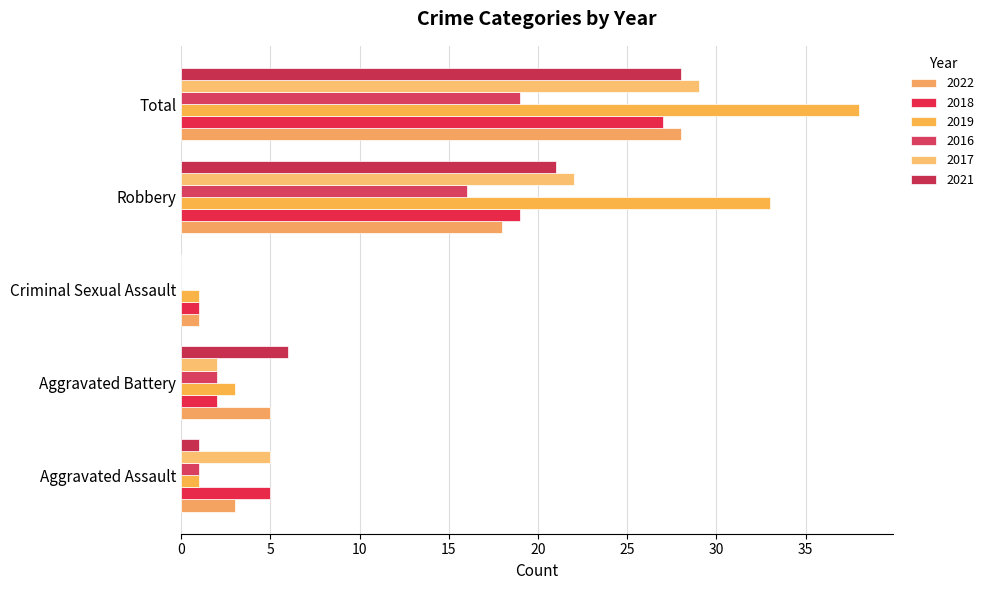

At which label does 2022 reach its peak?

Total